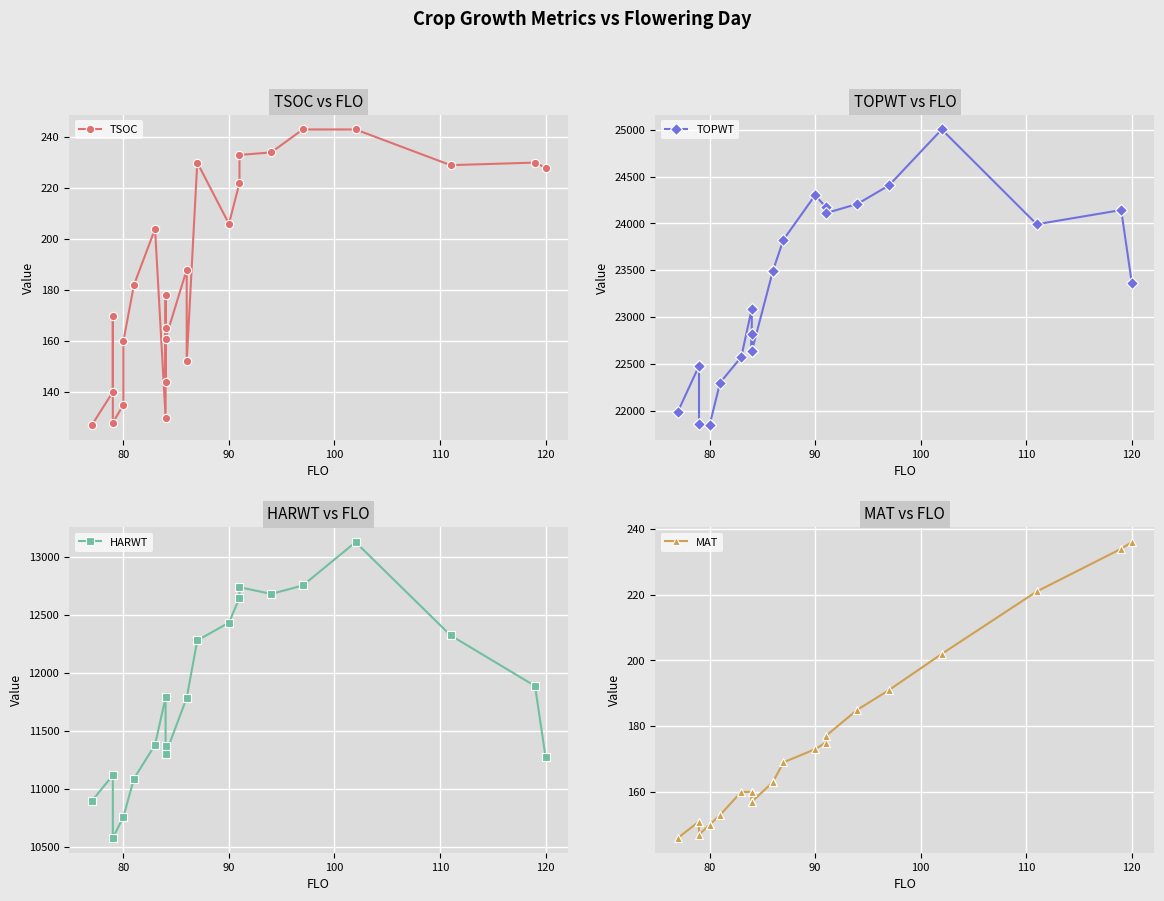

What are all the series names shown in the legend?

TSOC, TOPWT, HARWT, MAT